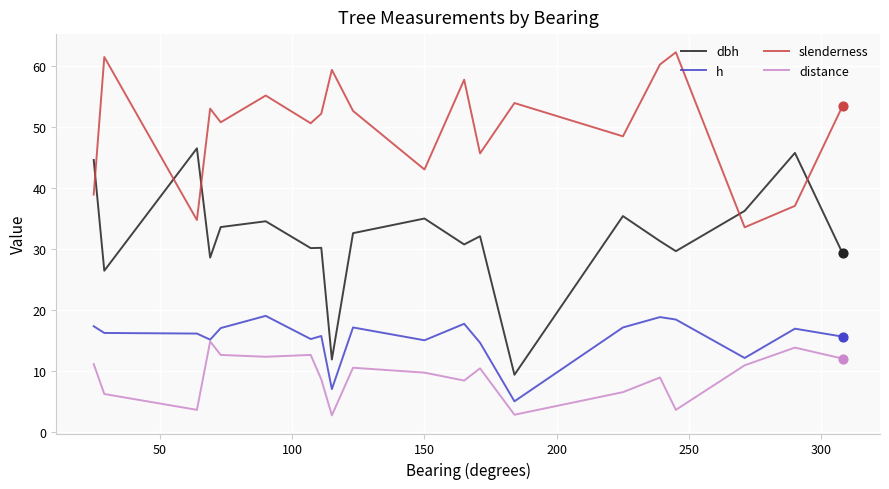

Which series has the largest total across all categories?

slenderness